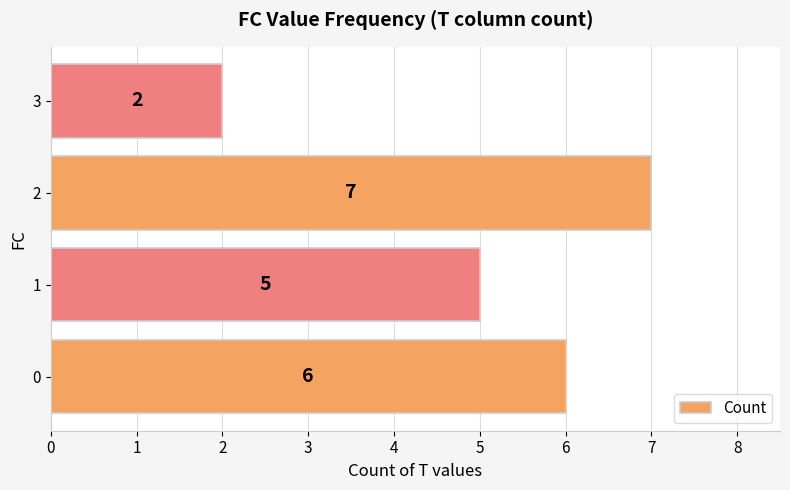

List the labels in order of value, smallest first.

3, 1, 0, 2